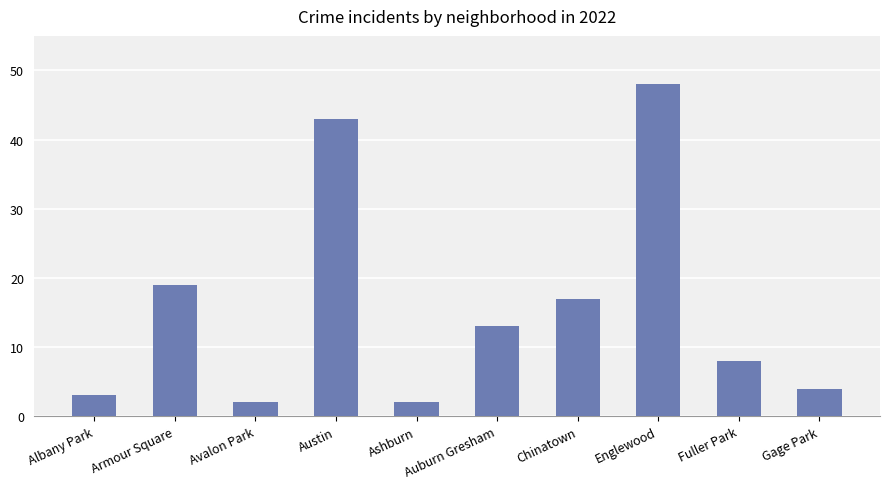

True or false: the data shows 19 at Austin.

False